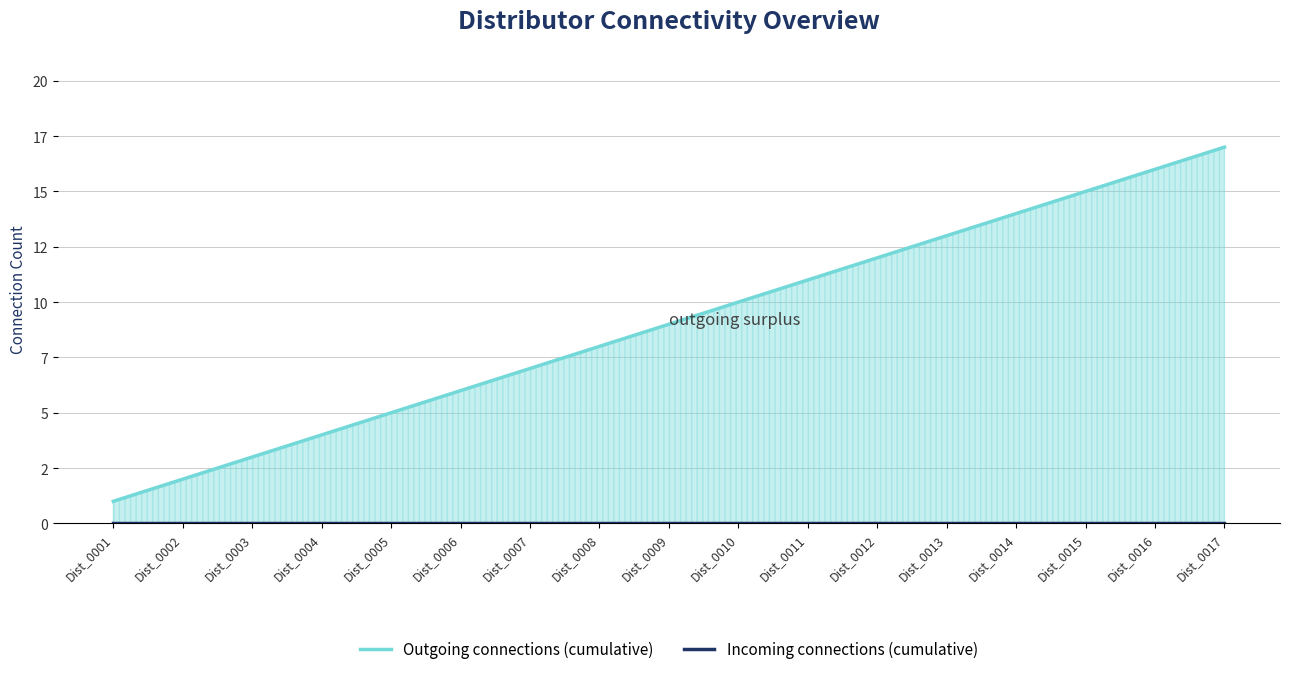

Rank the series at Dist_0004 from highest to lowest value.

Outgoing connections (cumulative), Incoming connections (cumulative)